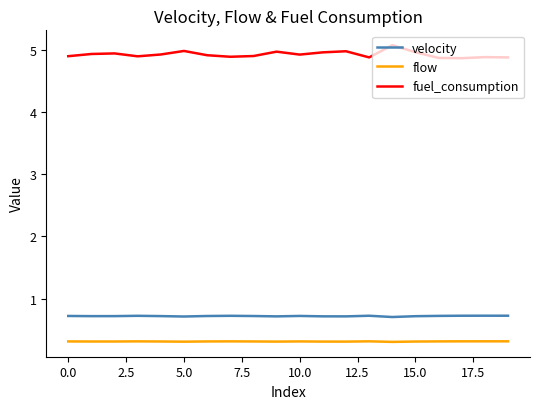

Rank the series by their maximum value, from highest to lowest.

fuel_consumption, velocity, flow